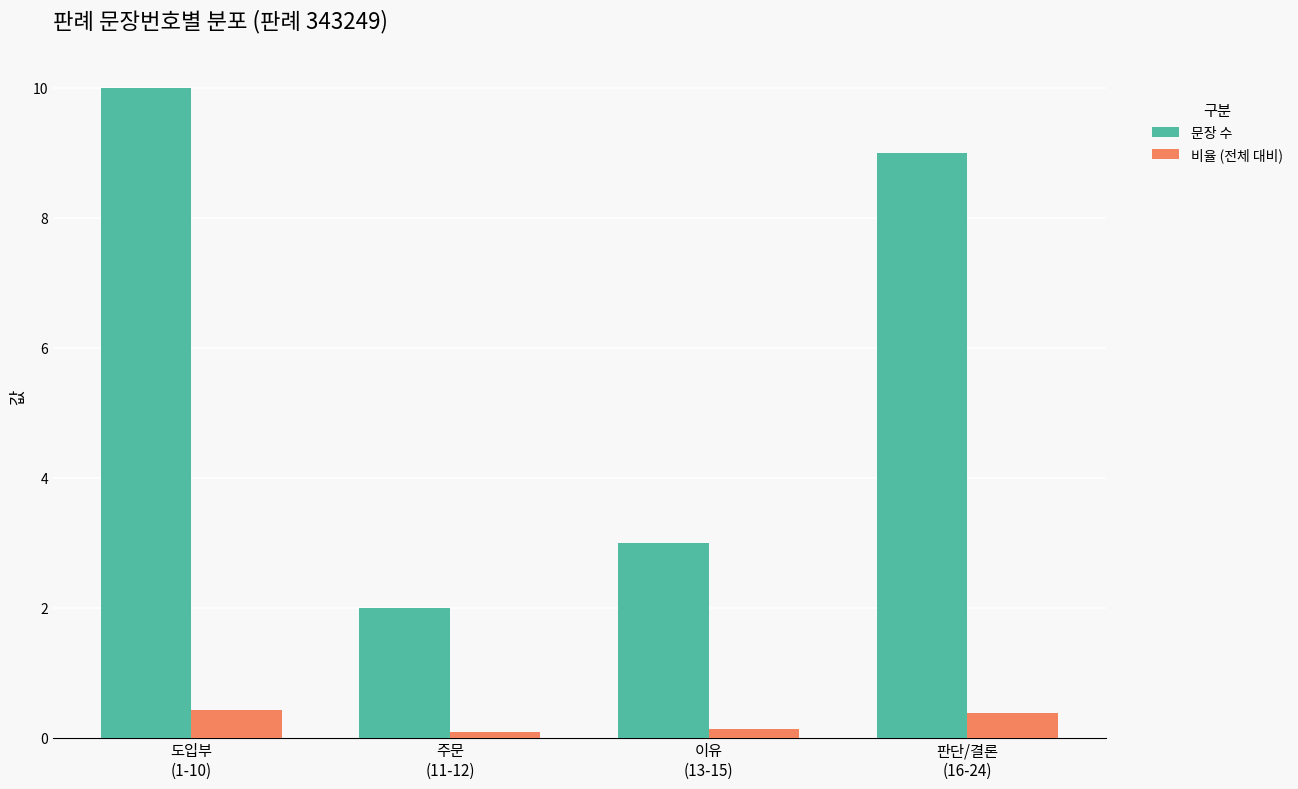

Is it true that 문장 수 equals 2.0 at 주문
(11-12)?

True